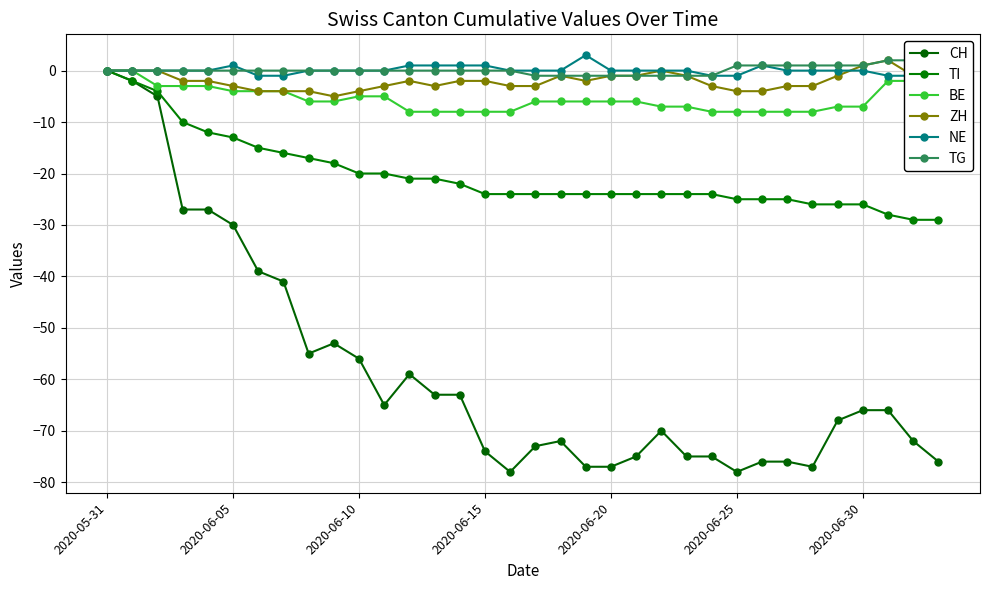

Is the value of CH at 23 greater than the value of TG at 14?

No